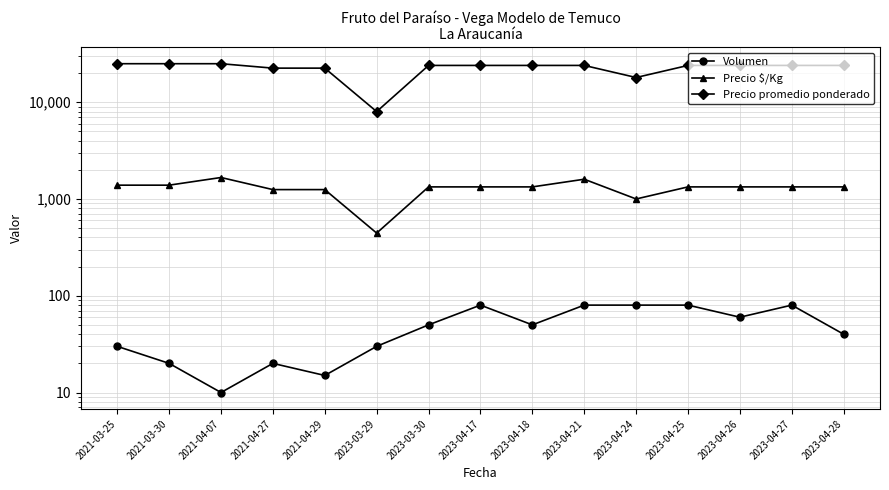

Reading right to left, list all the values displayed in this chart.

Volumen: 2023-04-28=40	2023-04-27=80	2023-04-26=60	2023-04-25=80	2023-04-24=80	2023-04-21=80	2023-04-18=50	2023-04-17=80	2023-03-30=50	2023-03-29=30	2021-04-29=15	2021-04-27=20	2021-04-07=10	2021-03-30=20	2021-03-25=30
Precio $/Kg: 2023-04-28=1333	2023-04-27=1333	2023-04-26=1333	2023-04-25=1333	2023-04-24=1000	2023-04-21=1600	2023-04-18=1333	2023-04-17=1333	2023-03-30=1333	2023-03-29=444	2021-04-29=1250	2021-04-27=1250	2021-04-07=1667	2021-03-30=1389	2021-03-25=1389
Precio promedio ponderado: 2023-04-28=24000	2023-04-27=24000	2023-04-26=24000	2023-04-25=24000	2023-04-24=18000	2023-04-21=24000	2023-04-18=24000	2023-04-17=24000	2023-03-30=24000	2023-03-29=8000	2021-04-29=22500	2021-04-27=22500	2021-04-07=25000	2021-03-30=25000	2021-03-25=25000